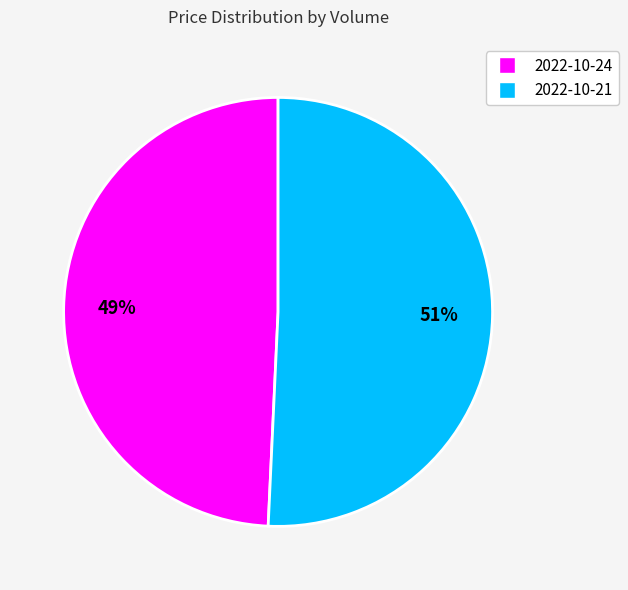

Is there a majority slice in this chart?

Yes